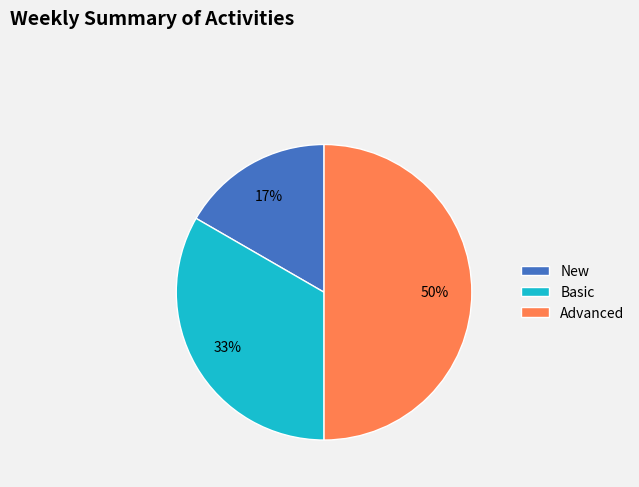

Do Basic and Advanced together represent more than half of the pie?

Yes